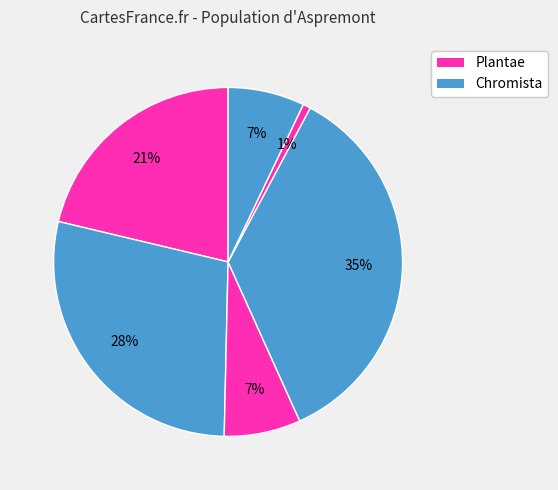

How many segments does this pie chart have?

6